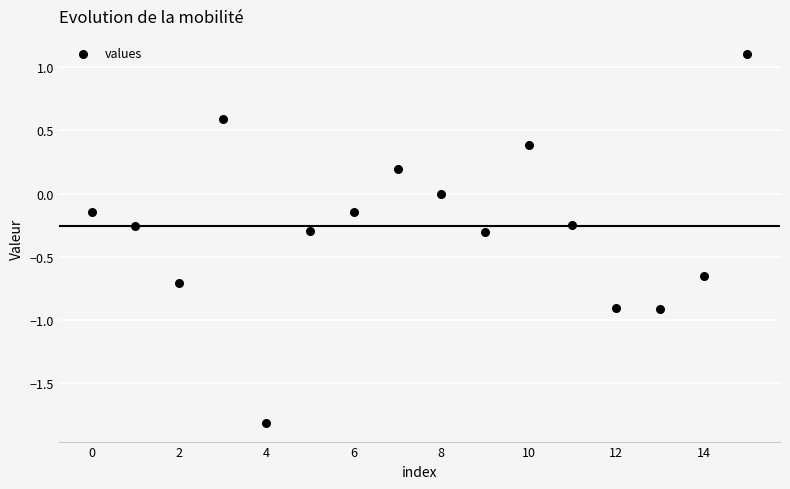

What is the range of Y values (max minus min)?

2.9